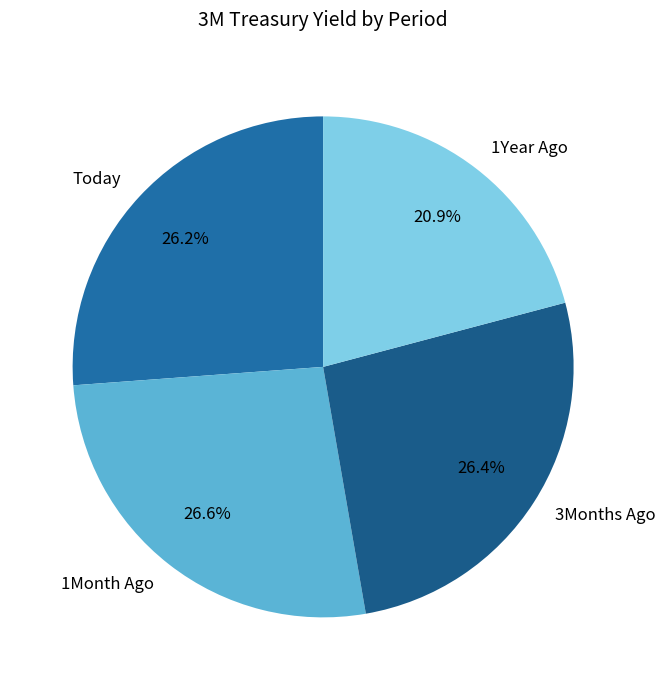

Does any single category account for the majority?

No